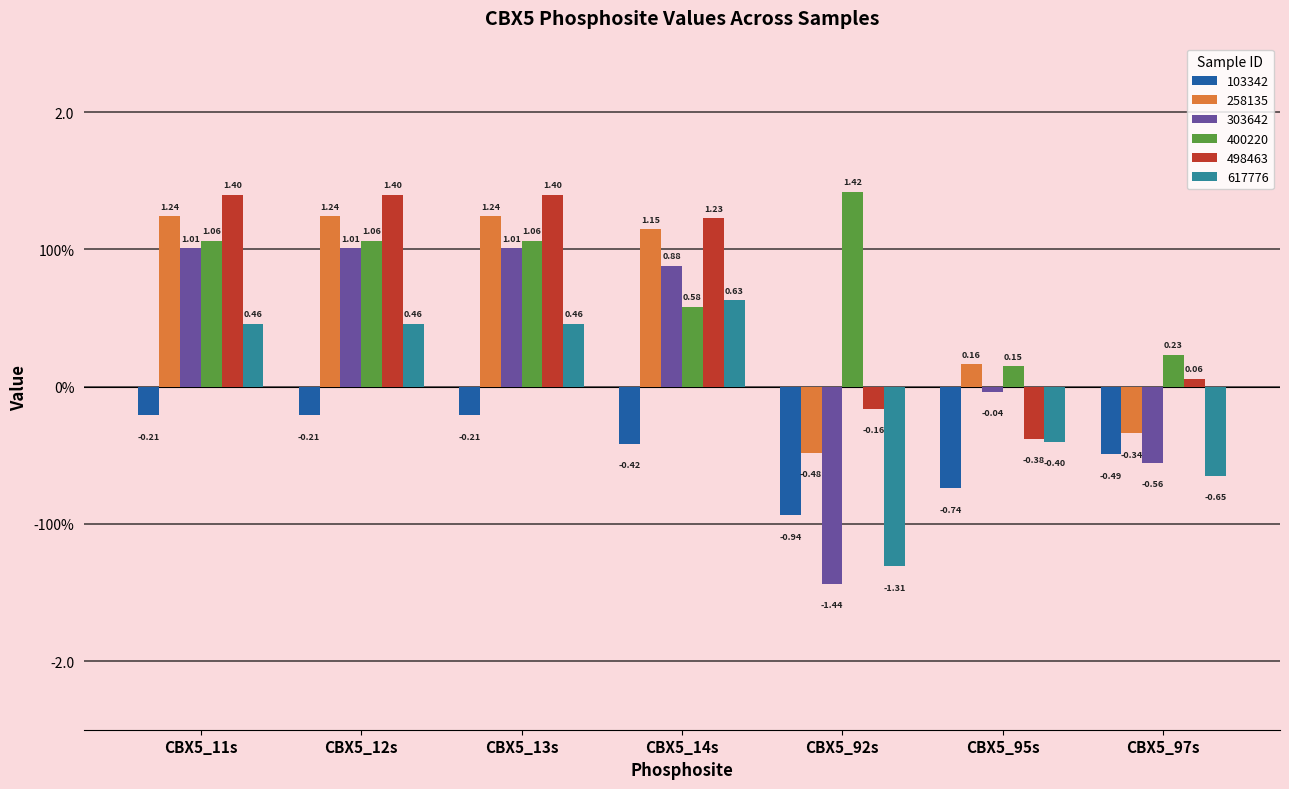

Does the chart contain any negative values?

Yes